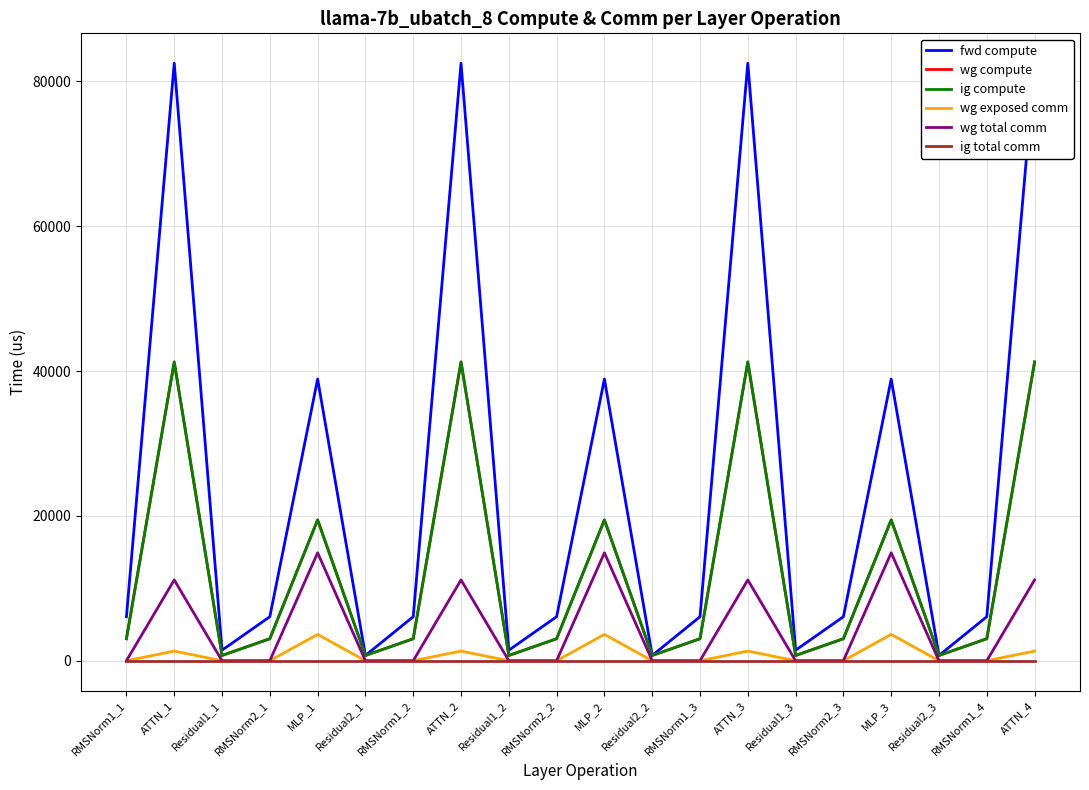

Which series has the largest total across all categories?

fwd compute